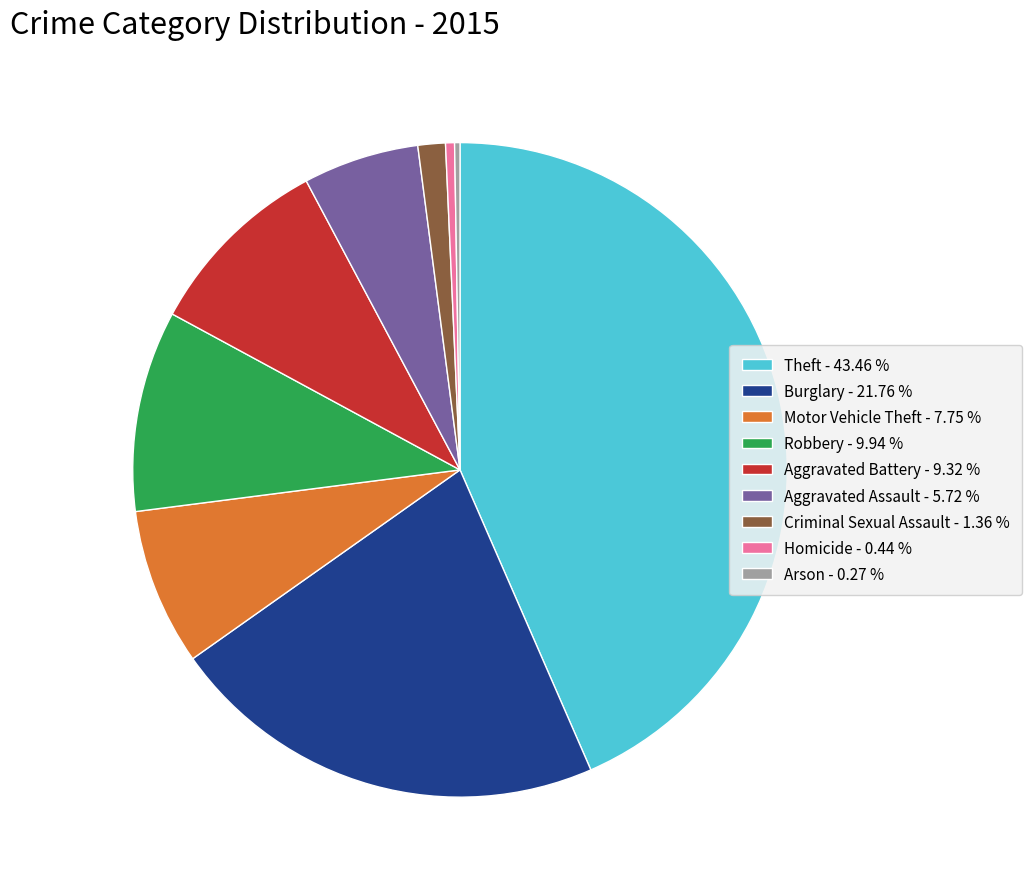

True or false: Aggravated Battery accounts for 9% of the total.

True